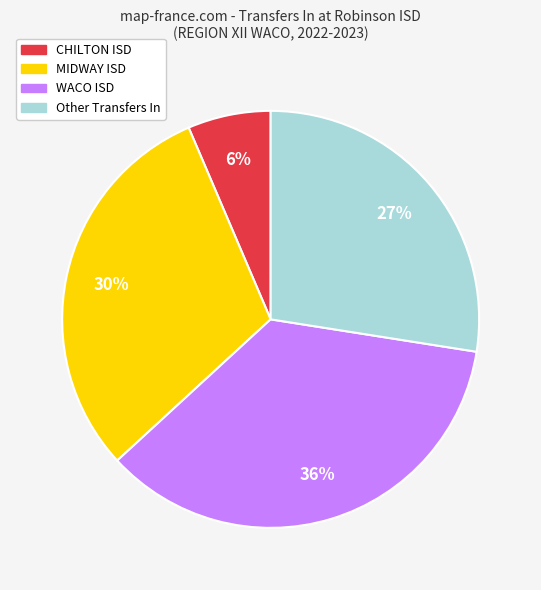

True or false: CHILTON ISD accounts for 6% of the total.

True